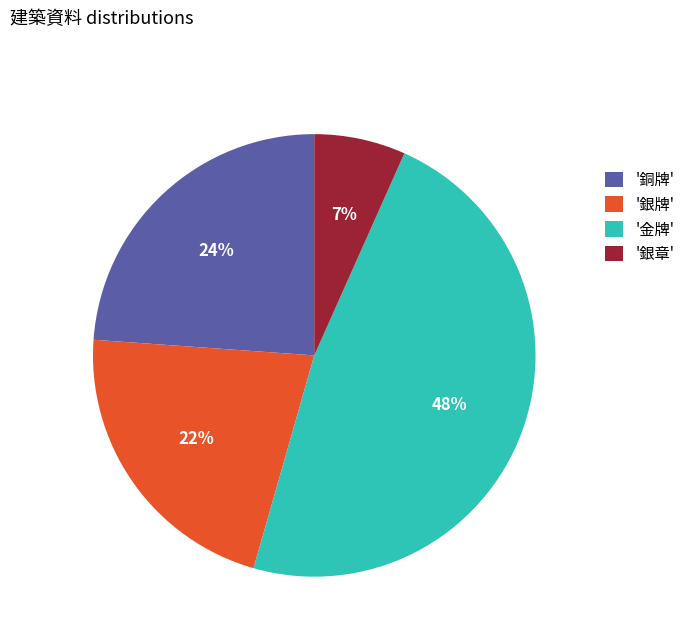

How many slices are in this pie chart?

4